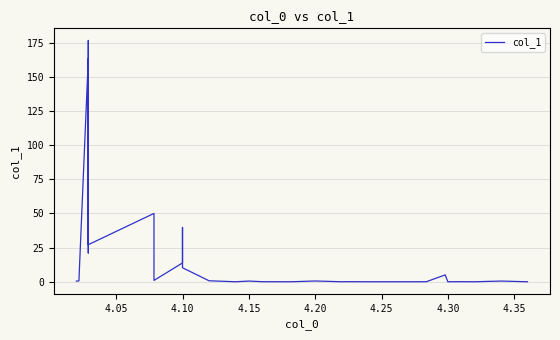

How many lines are shown in the chart?

1